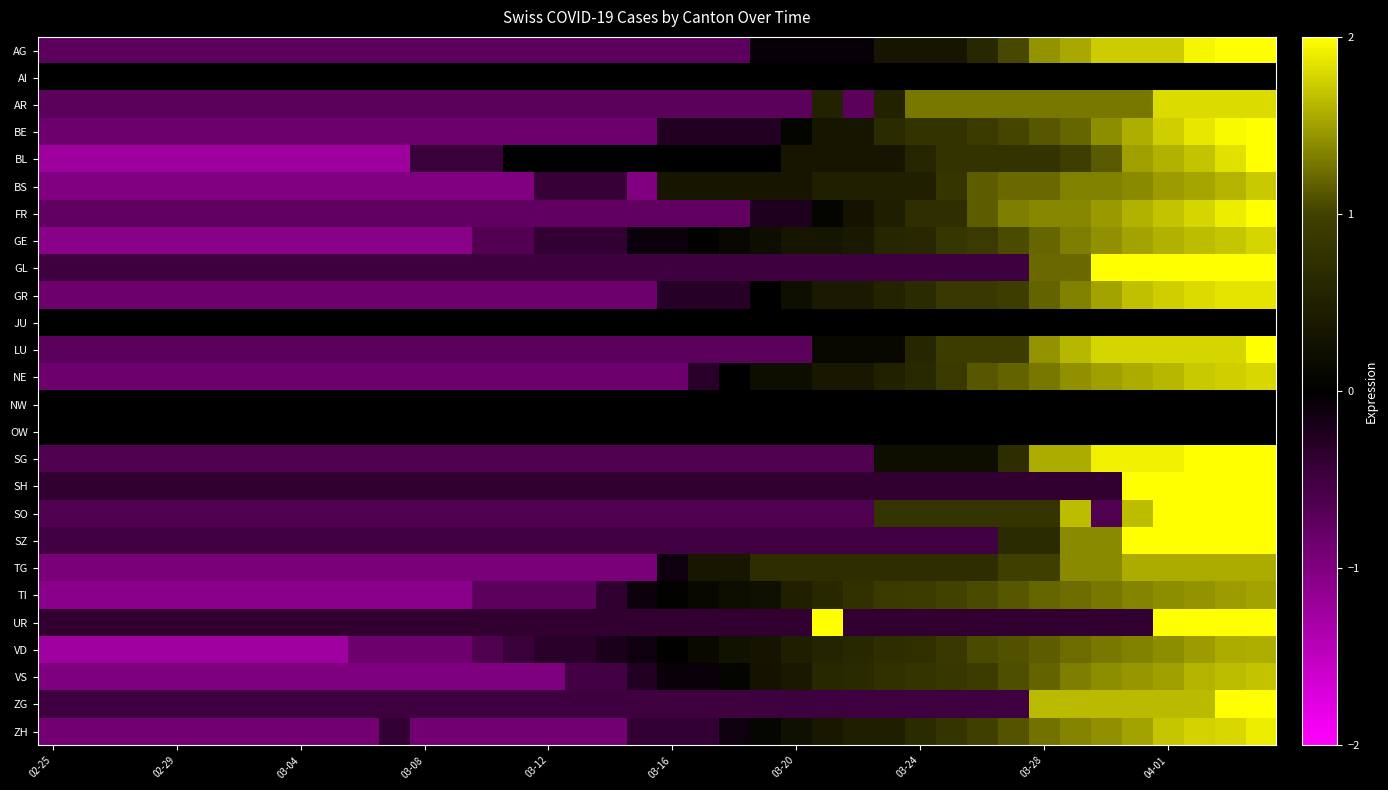

Which series has the largest range (max minus min)?

BL